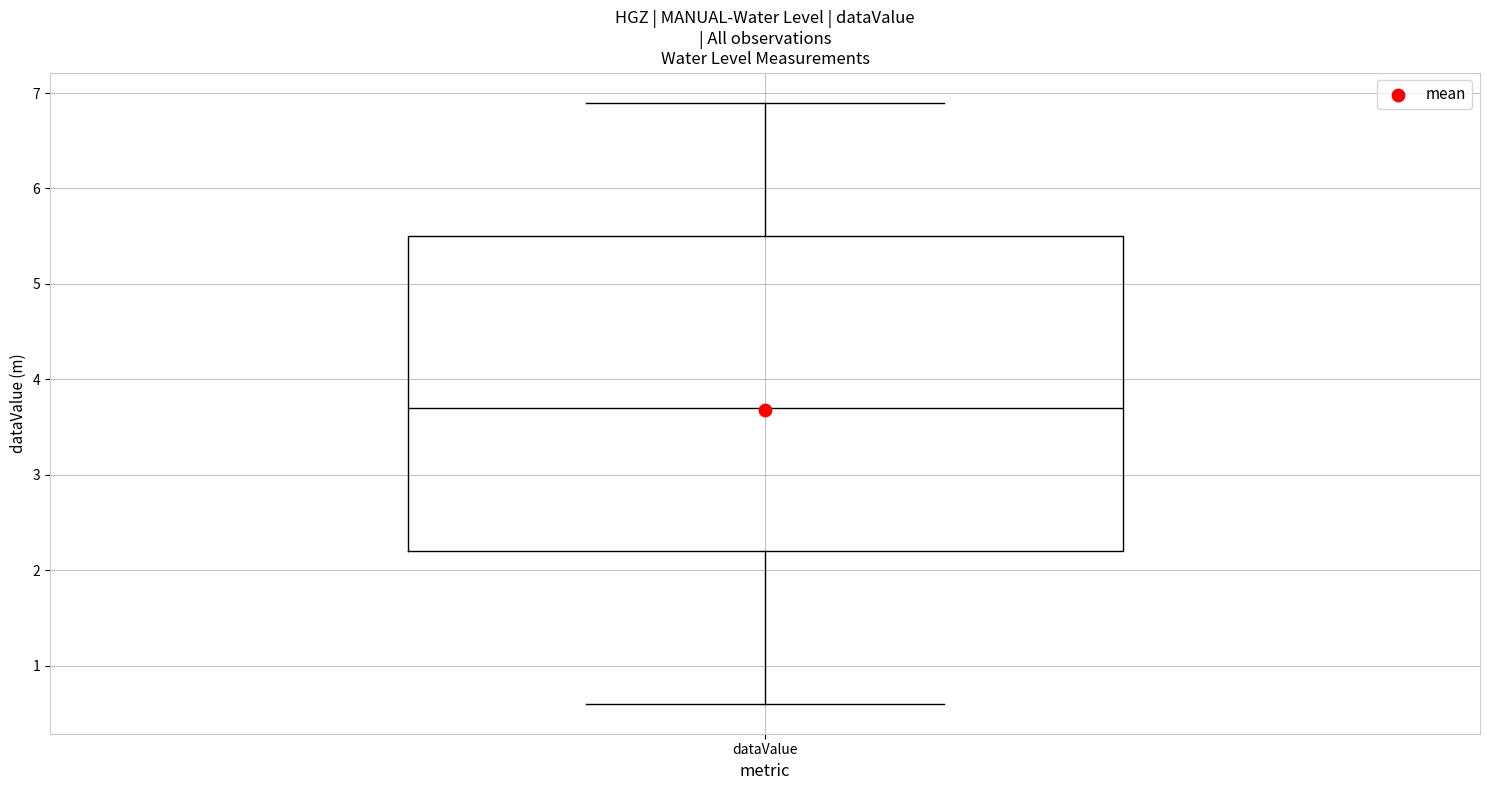

Read this box plot against the y-axis: the position of the median line, the range covered by the box, and the ends of both whiskers. The values are not printed on the chart, so give them approximately, as read against the axis.

median 3.7, box 2.2 to 5.5, whiskers 0.6 to 6.9